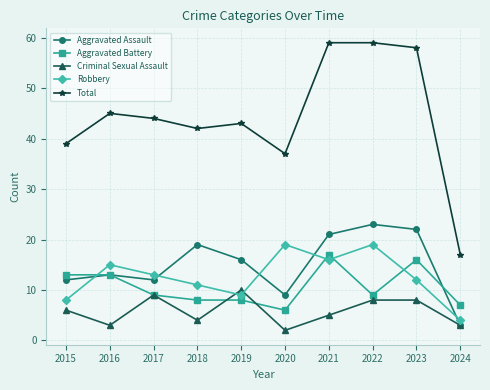

The Robbery series shows 12 at 2015. True or false?

False